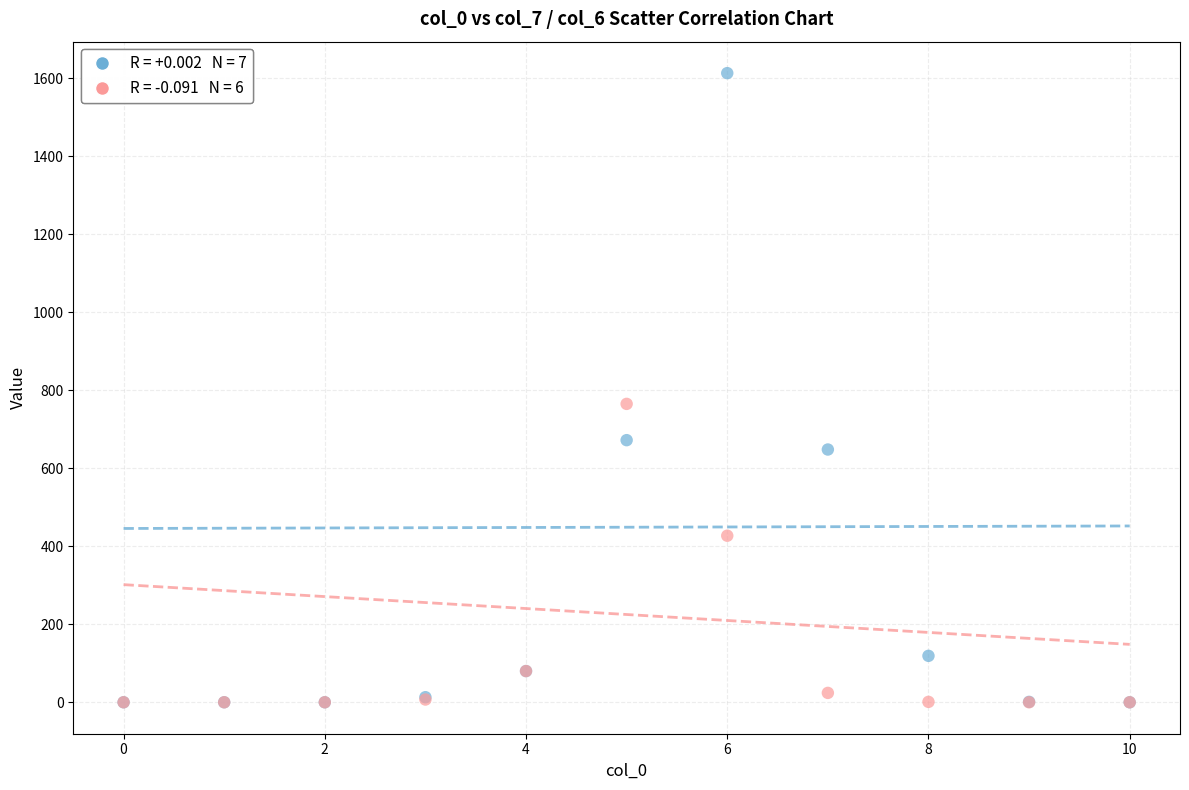

Across all series, what Y value is closest to 806?

765